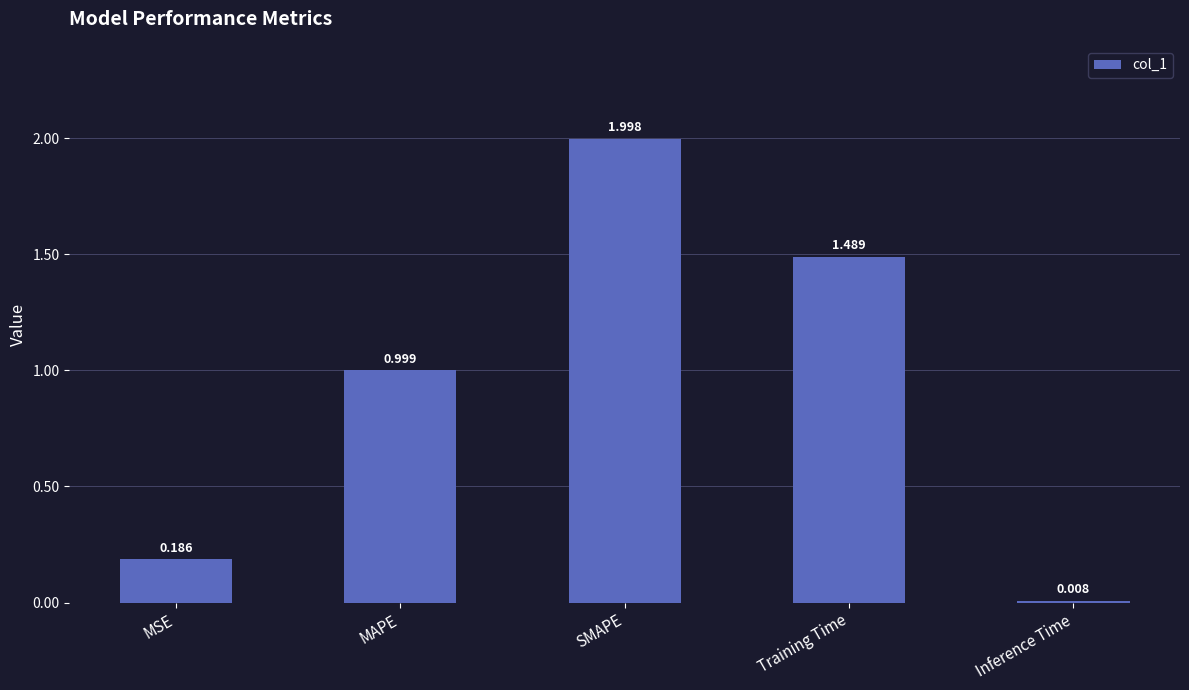

What is the greatest value displayed?

2.0